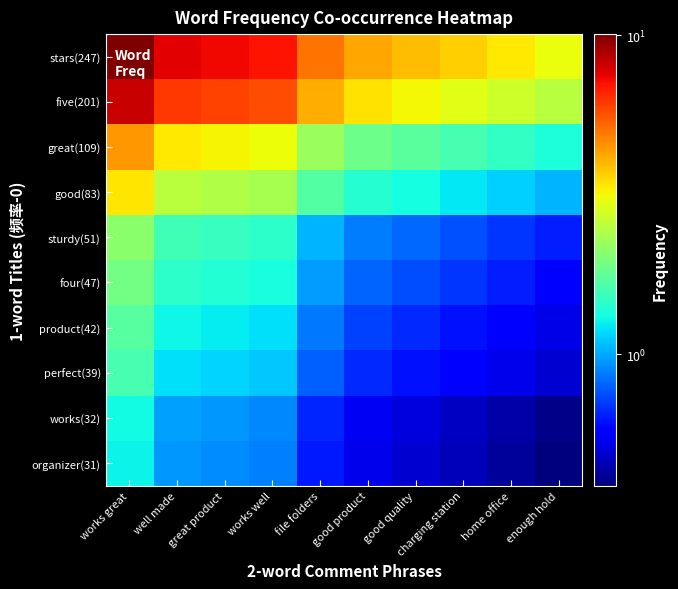

List the series in order of their peak value, highest first.

stars(247), five(201), great(109), good(83), sturdy(51), four(47), product(42), perfect(39), works(32), organizer(31)